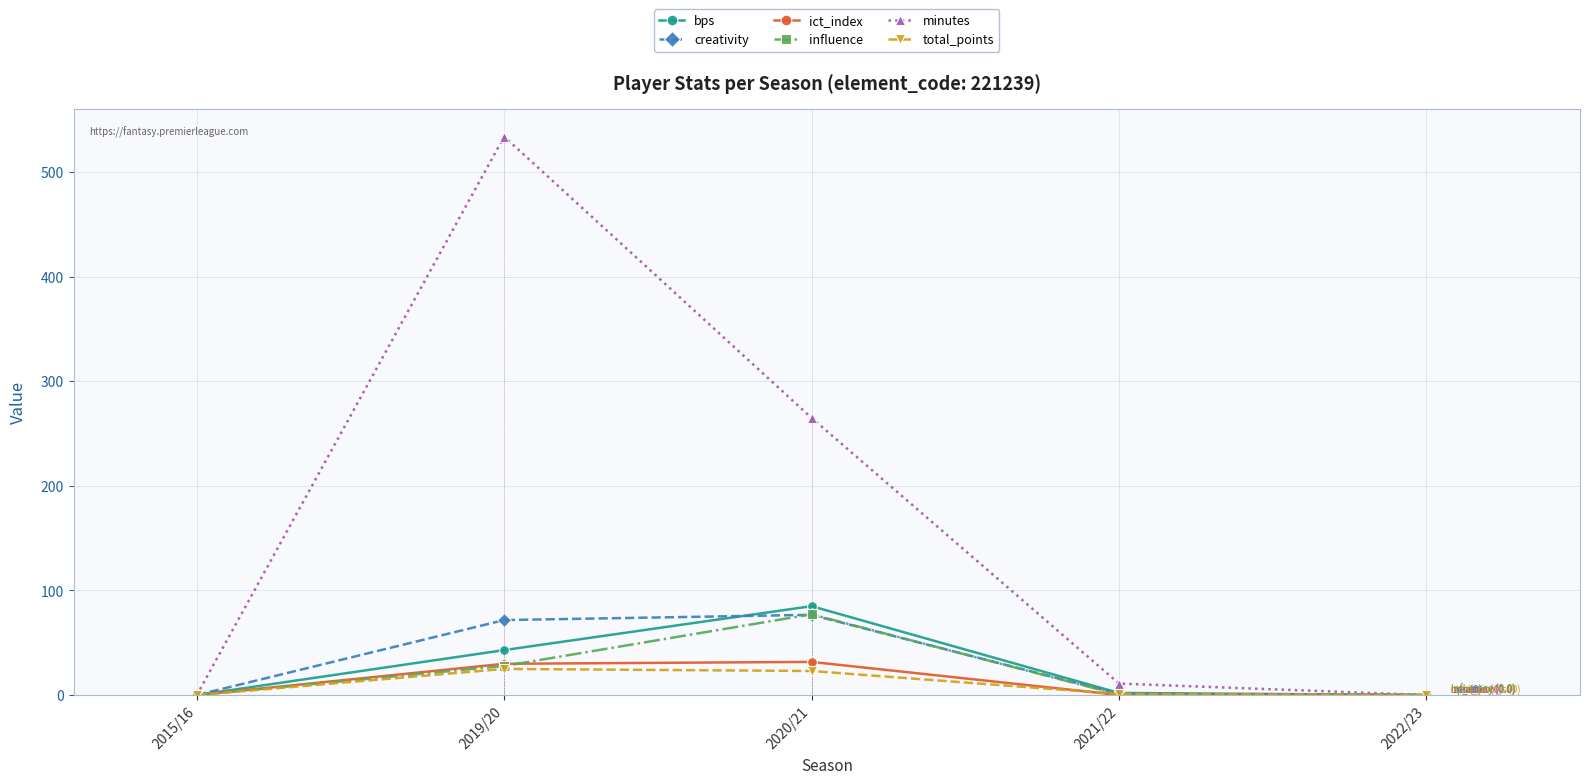

What position from the left is 2015/16?

1